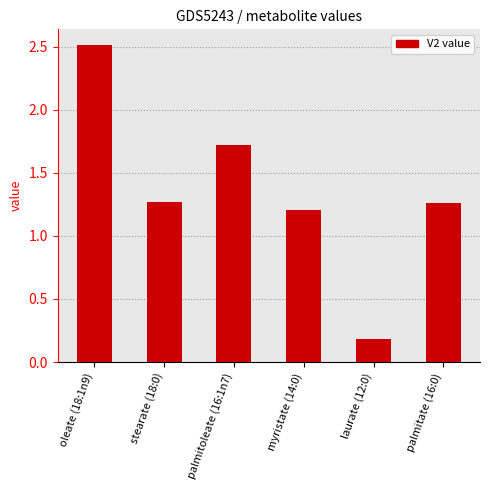

Is it true that the value at laurate (12:0) is 0.1?

False